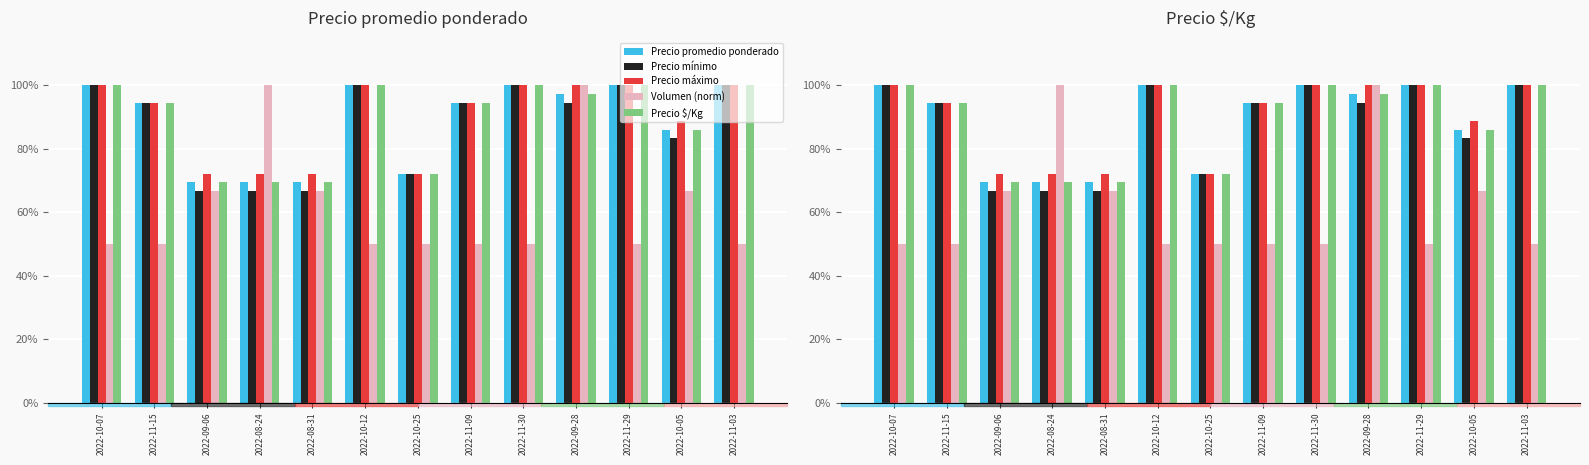

Reading right to left, transcribe all the data shown in this chart.

Precio promedio ponderado: 1.0	0.9	1.0	1.0	1.0	0.9	0.7	1.0	0.7	0.7	0.7	0.9	1.0
Precio mínimo: 1.0	0.8	1.0	0.9	1.0	0.9	0.7	1.0	0.7	0.7	0.7	0.9	1.0
Precio máximo: 1.0	0.9	1.0	1.0	1.0	0.9	0.7	1.0	0.7	0.7	0.7	0.9	1.0
Volumen (norm): 0.5	0.7	0.5	1.0	0.5	0.5	0.5	0.5	0.7	1.0	0.7	0.5	0.5
Precio $/Kg: 1.0	0.9	1.0	1.0	1.0	0.9	0.7	1.0	0.7	0.7	0.7	0.9	1.0